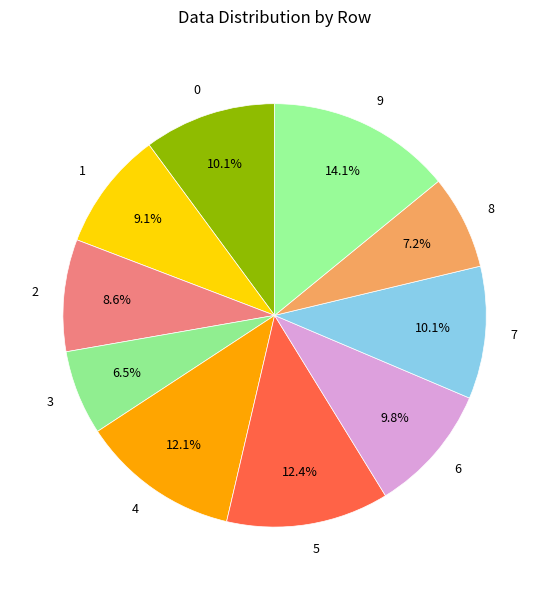

Does any single category account for the majority?

No